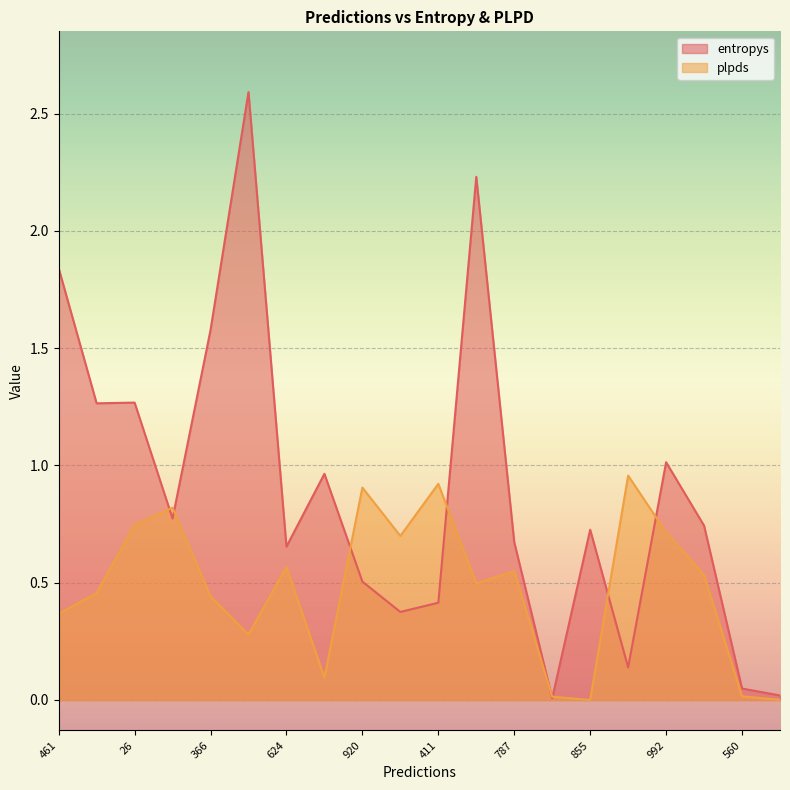

What is the sum of all plpds values?

9.6